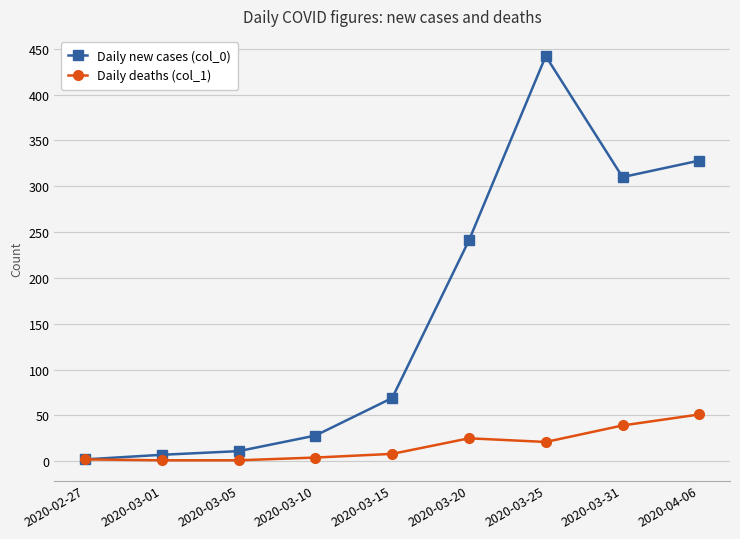

What are all the series names shown in the legend?

Daily new cases (col_0), Daily deaths (col_1)